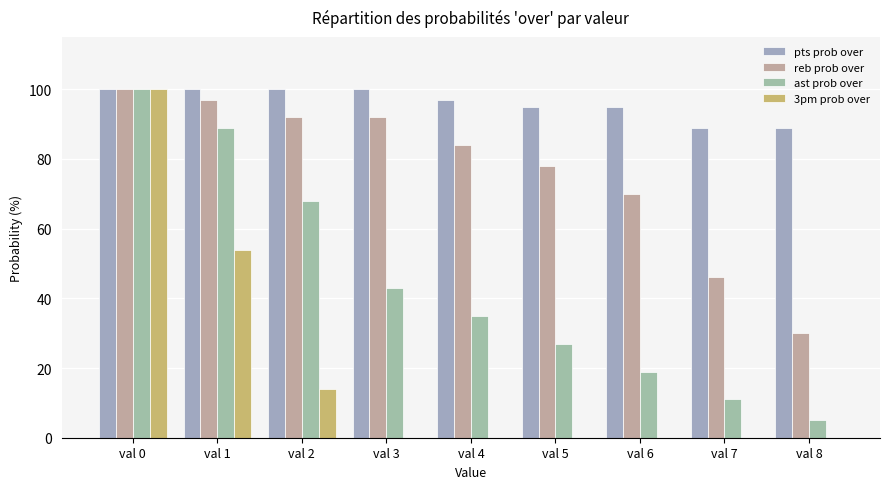

Are the bars grouped side by side (vs. stacked)?

Yes